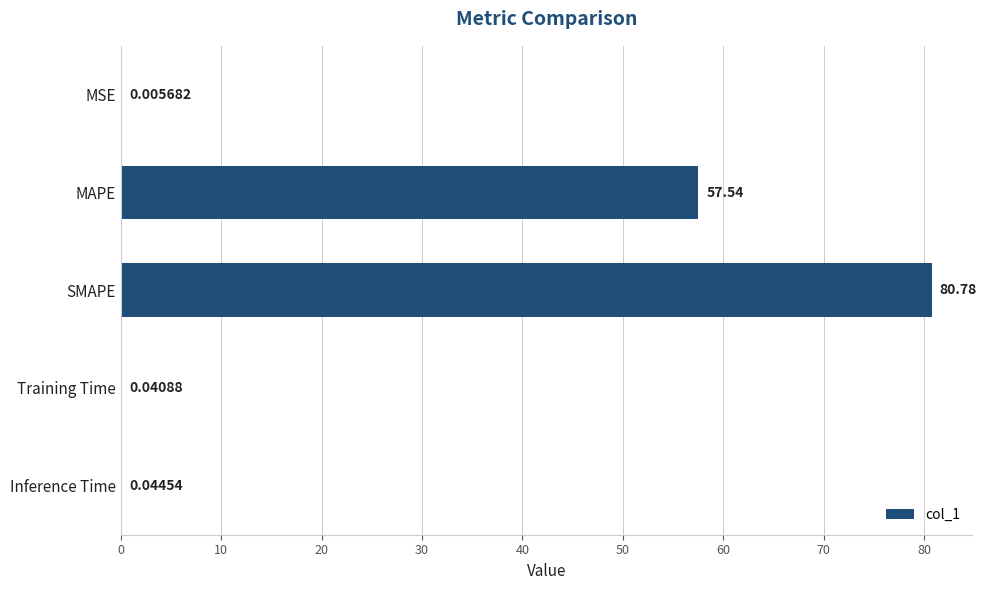

What is the average value?

27.7